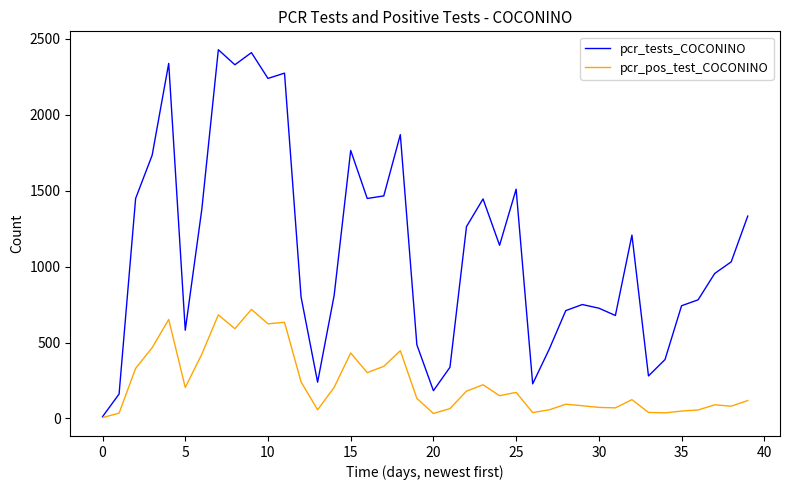

Which series has the largest total across all categories?

pcr_tests_COCONINO